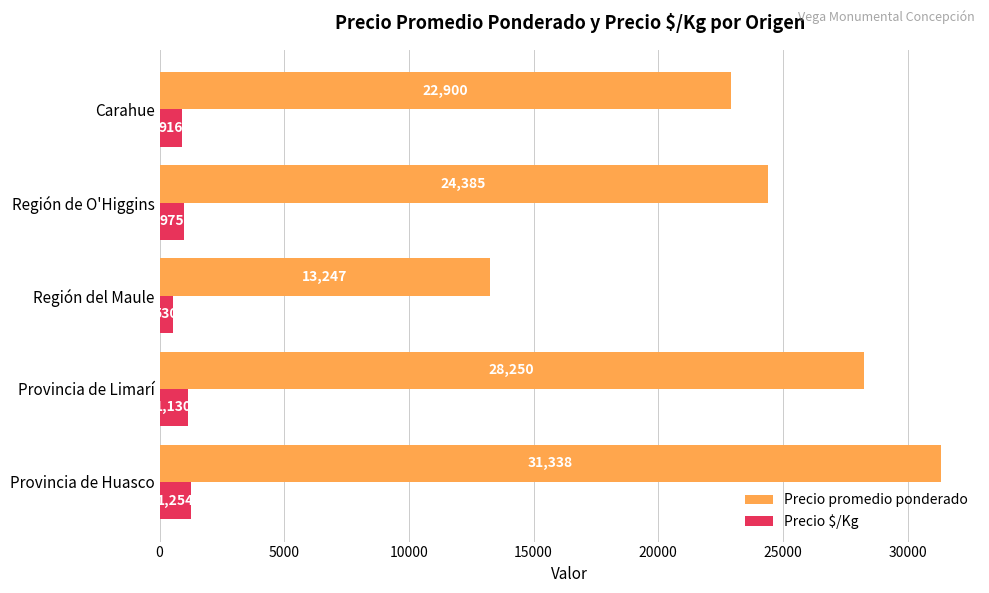

Which series has the largest total across all categories?

Precio promedio ponderado